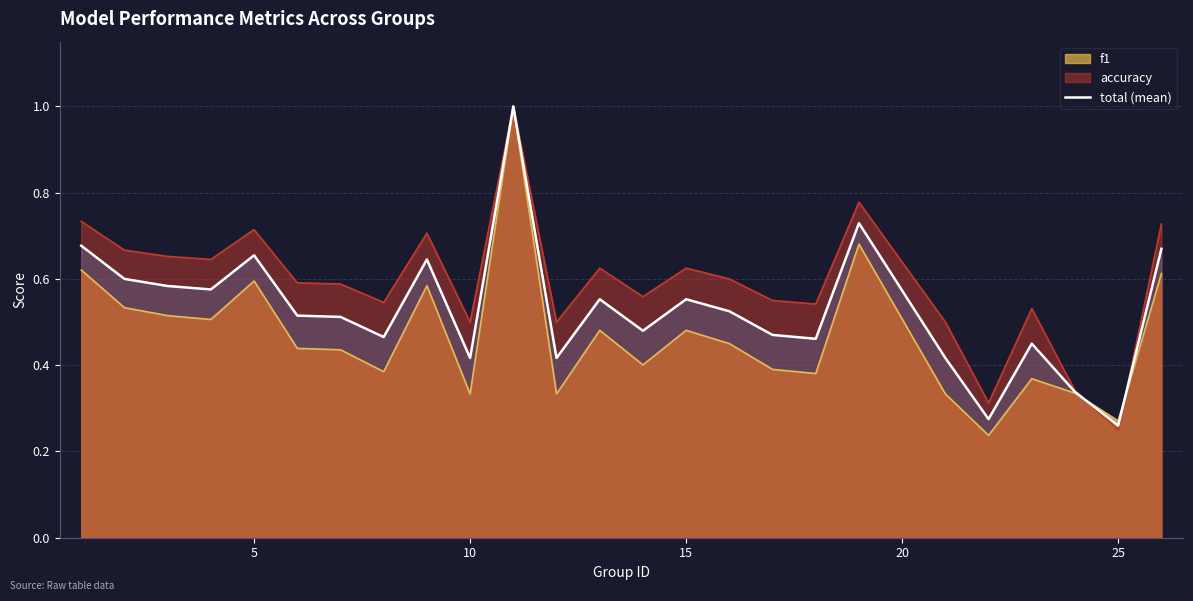

What is the maximum value for accuracy?

1.0